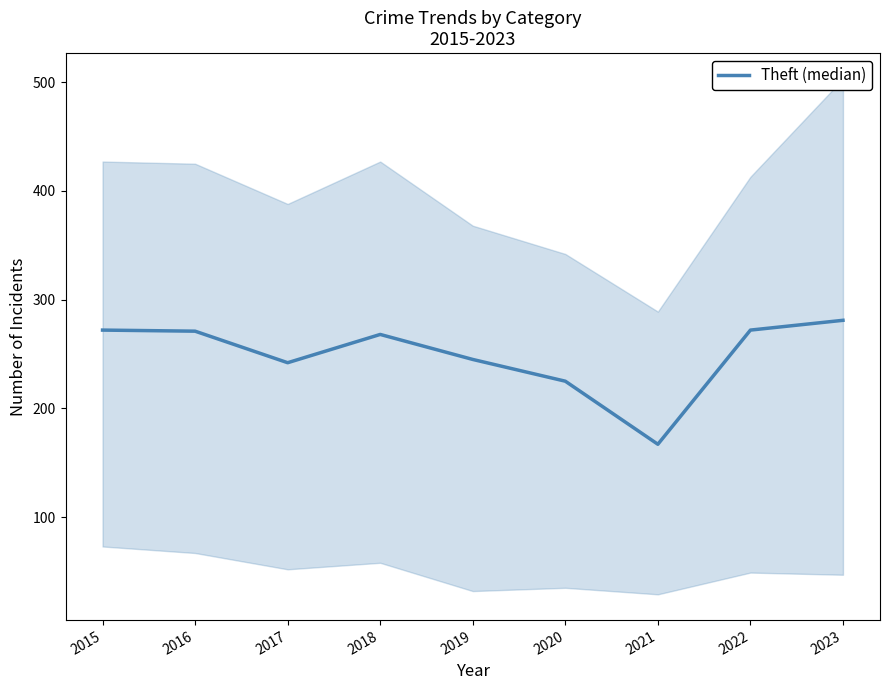

True or false: the data has more than 0 interior local peaks.

True